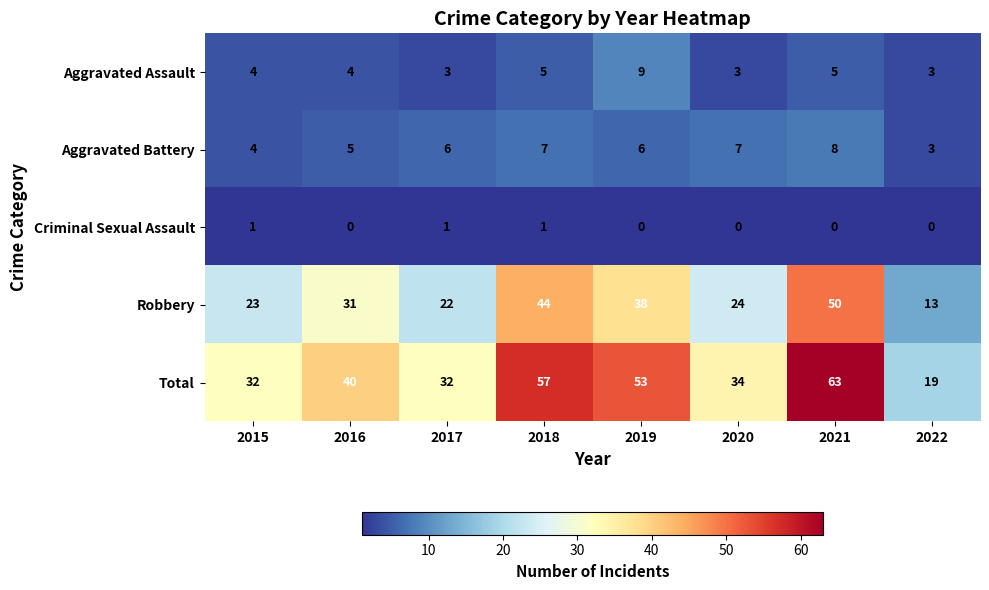

Which category has the highest value across all series?

2021